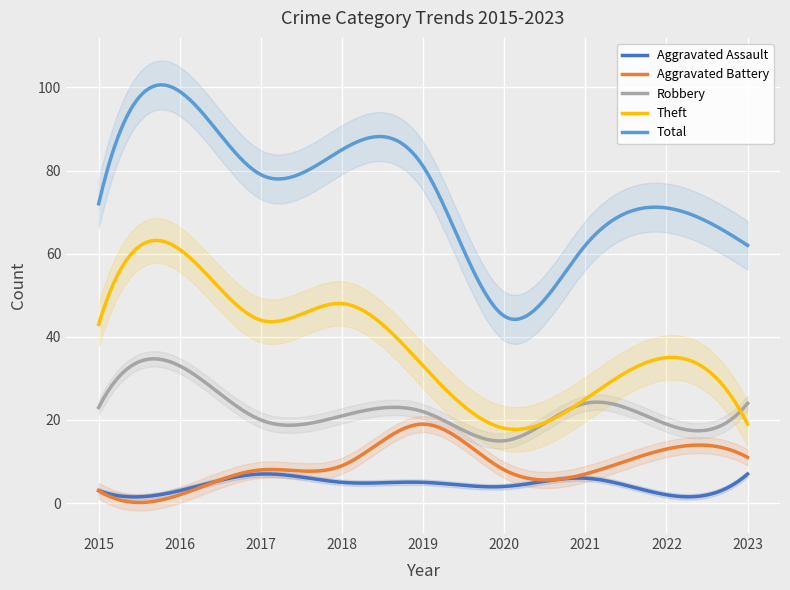

Which series has the widest spread of values?

Total